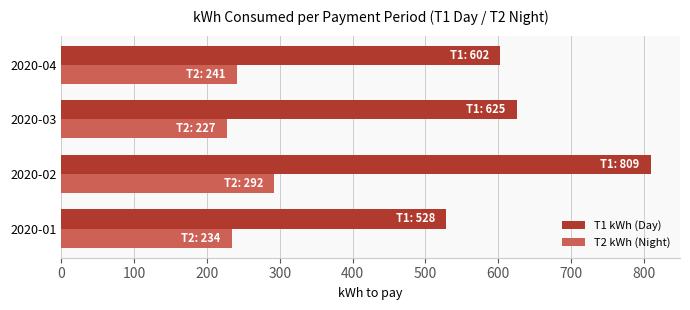

Between 2020-01 and 2020-02, which series saw the biggest shift?

T1 kWh (Day)